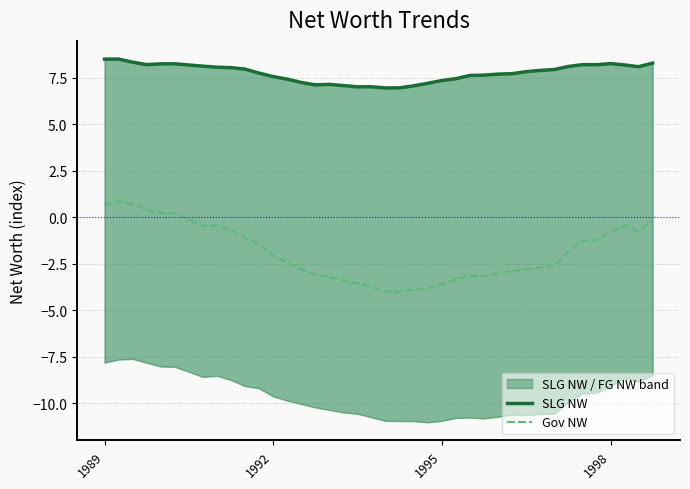

At which label does Gov NW first exceed -2?

1989